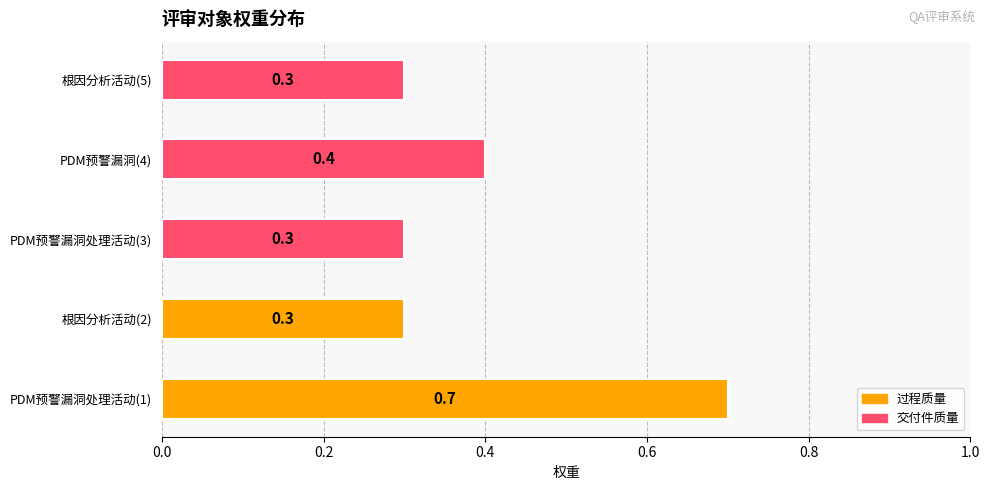

Between 根因分析活动(5) and PDM预警漏洞处理活动(1), which is larger?

PDM预警漏洞处理活动(1)